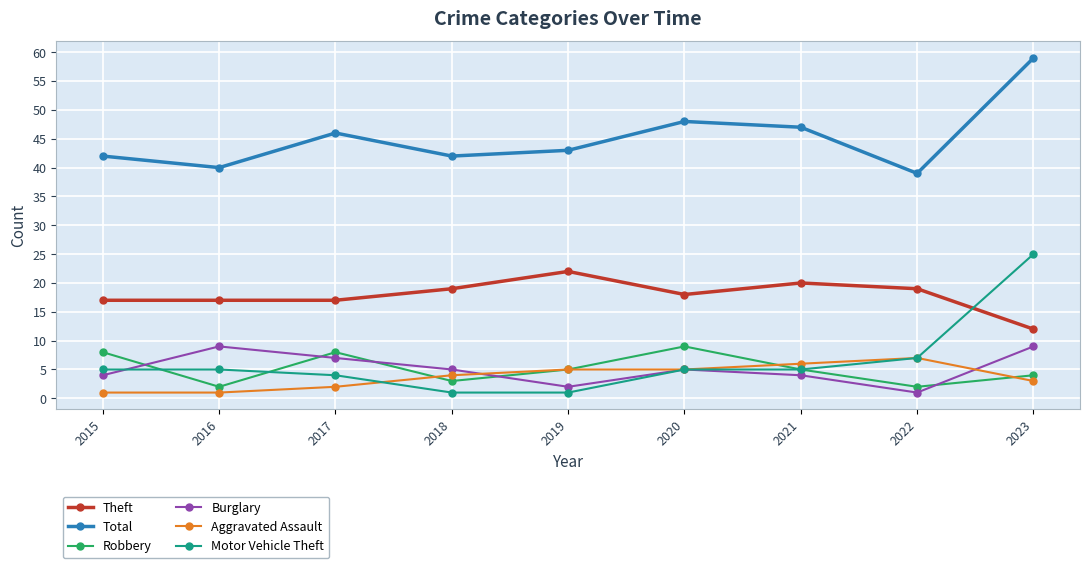

True or false: Theft and Robbery cross at least once.

False